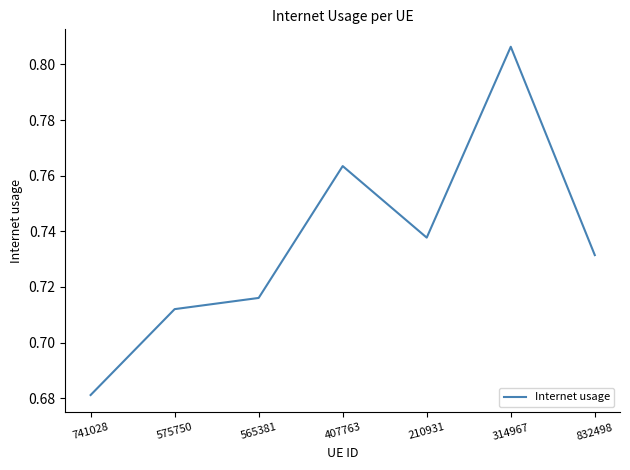

What position from the left is 565381?

3